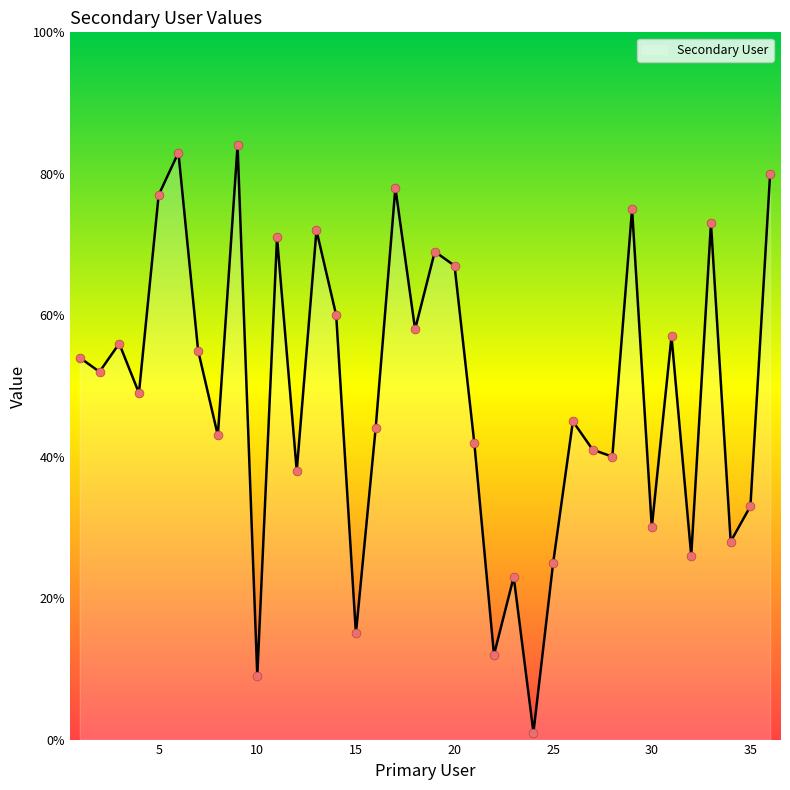

What is the greatest value displayed?

84